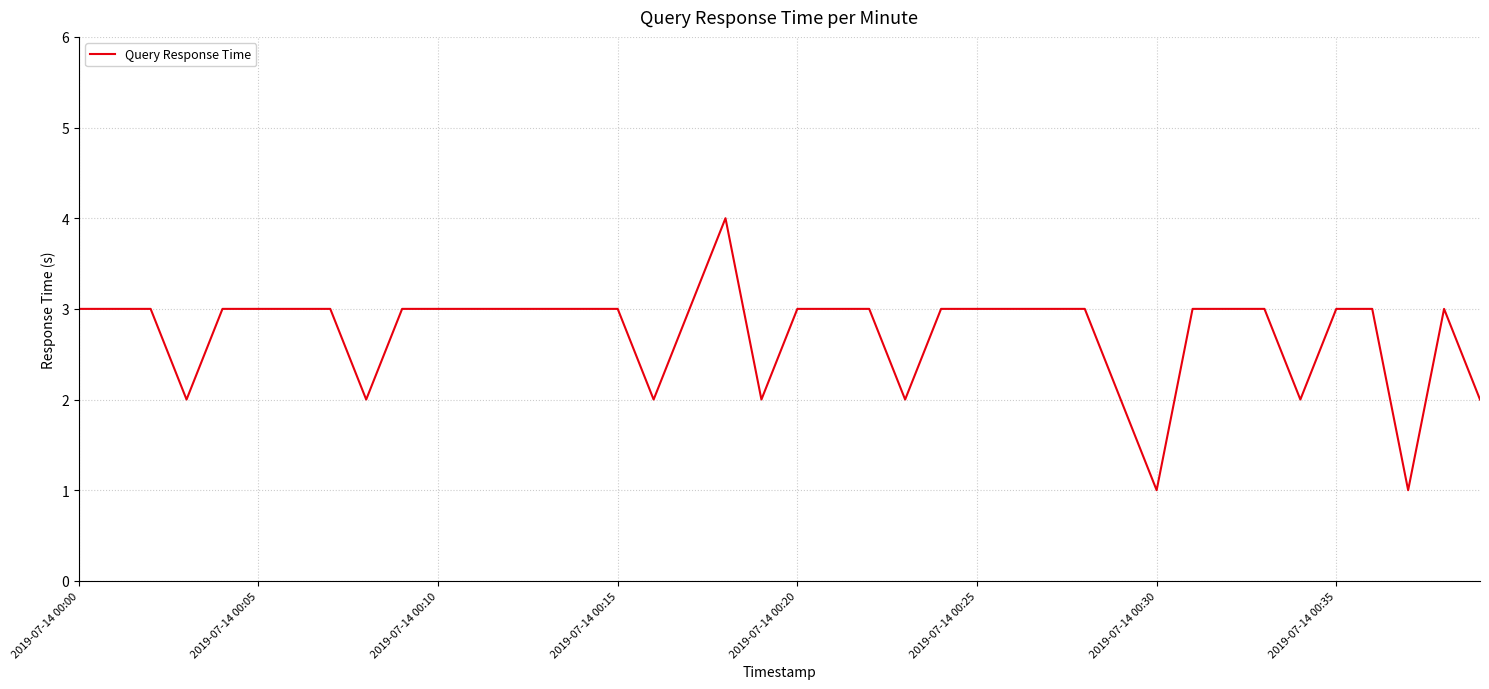

How many categories are shown in the chart?

40